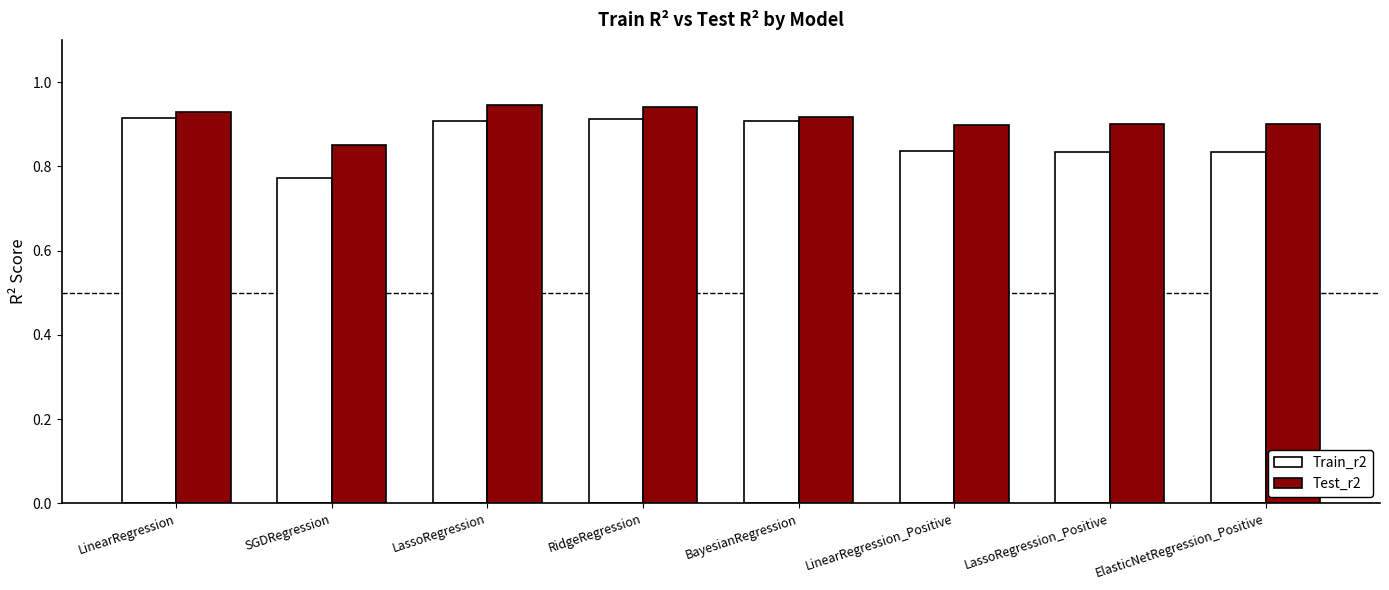

How many bars are there in each group?

2